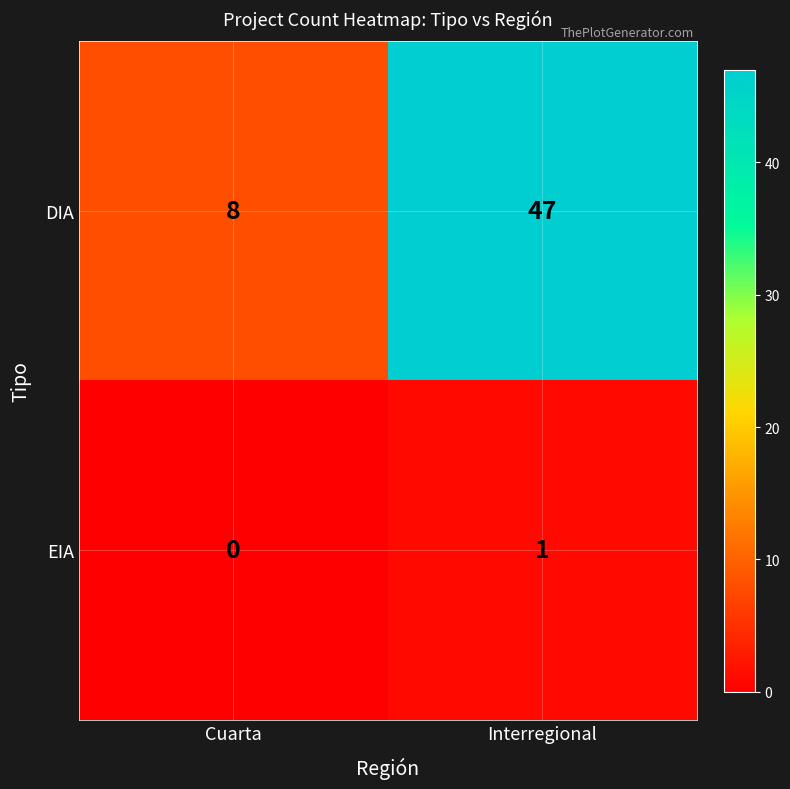

What is the difference between the DIA values at Cuarta and Interregional?

39